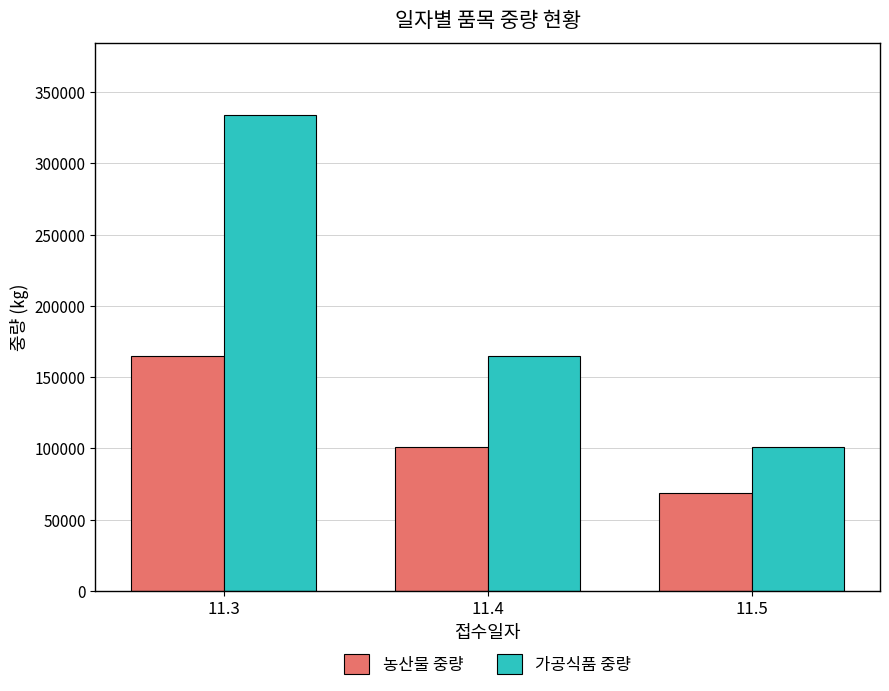

How many groups of bars are there?

3